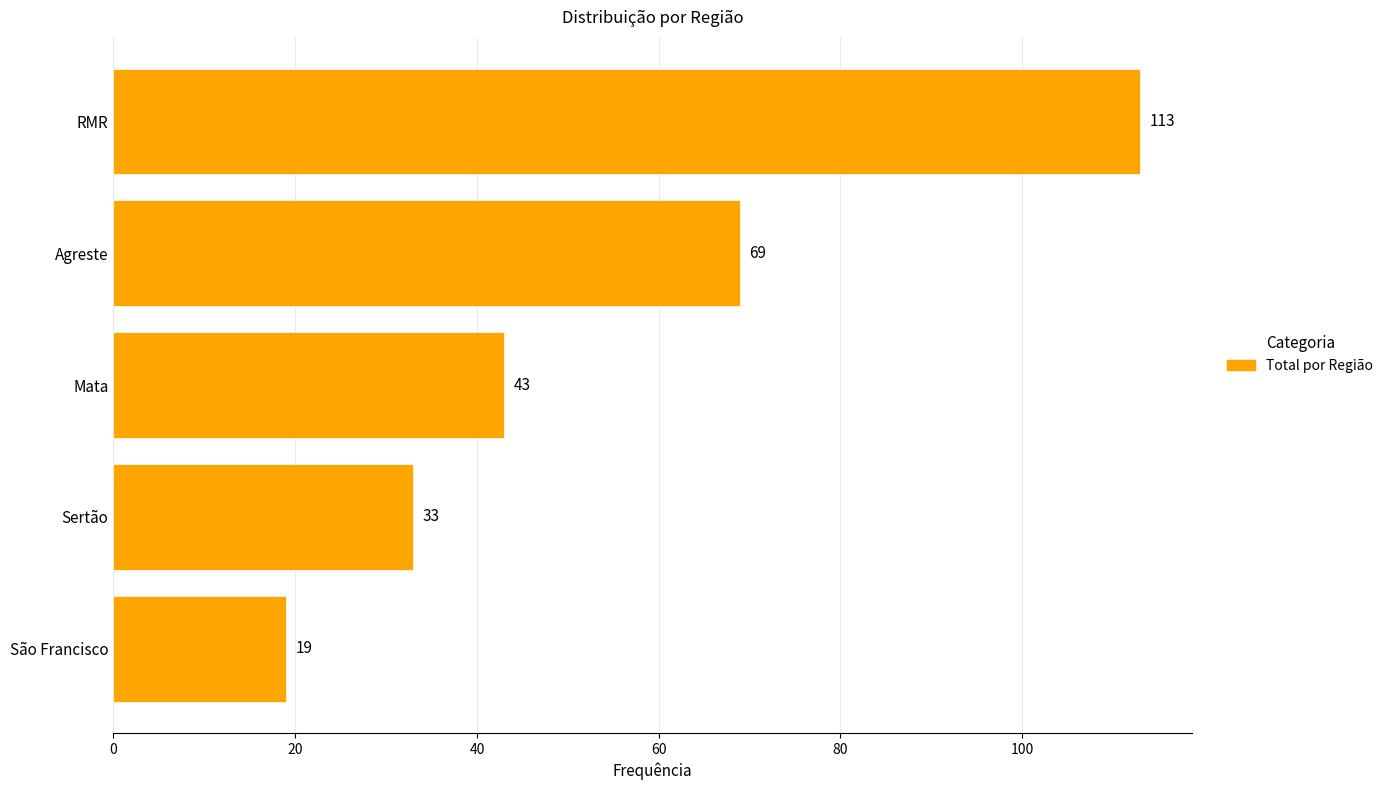

What is the greatest value displayed?

113